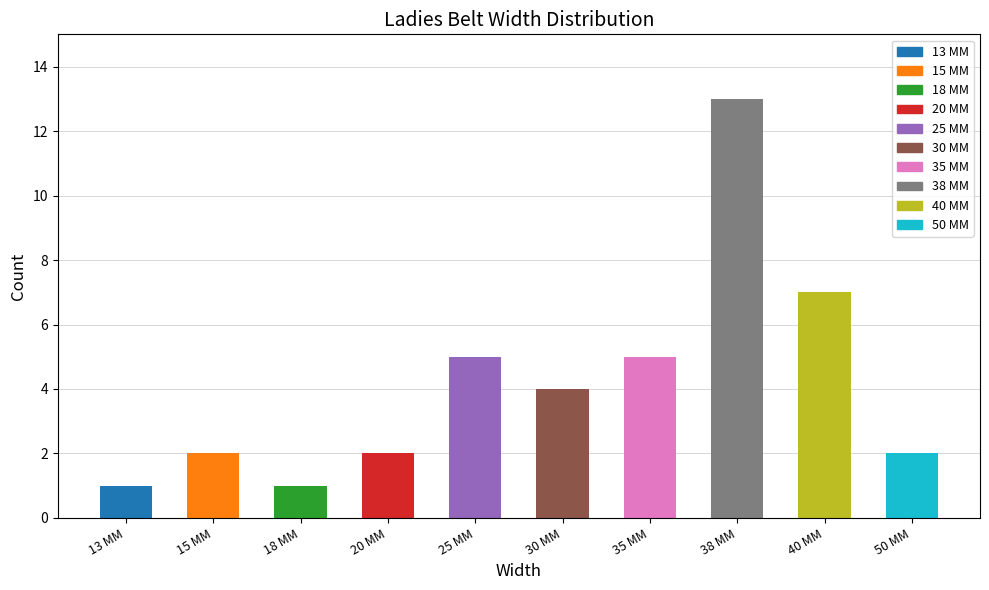

How many distinct data groups are displayed?

1